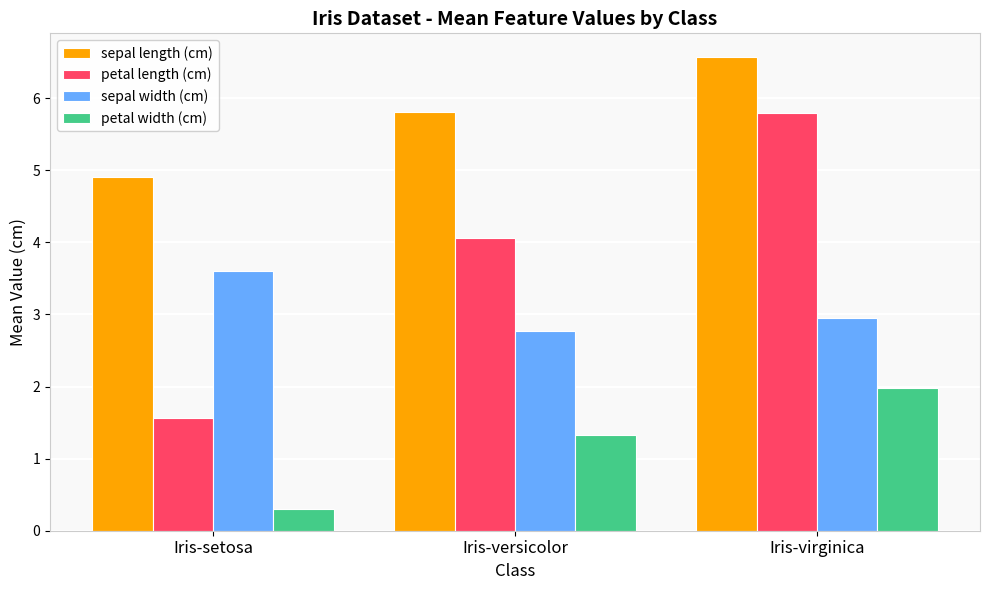

What is the total value across all series at Iris-versicolor?

14.0